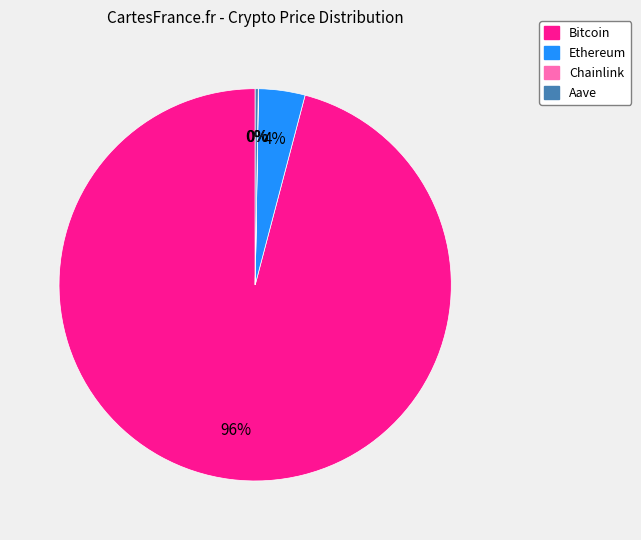

Which category accounts for the majority?

Bitcoin